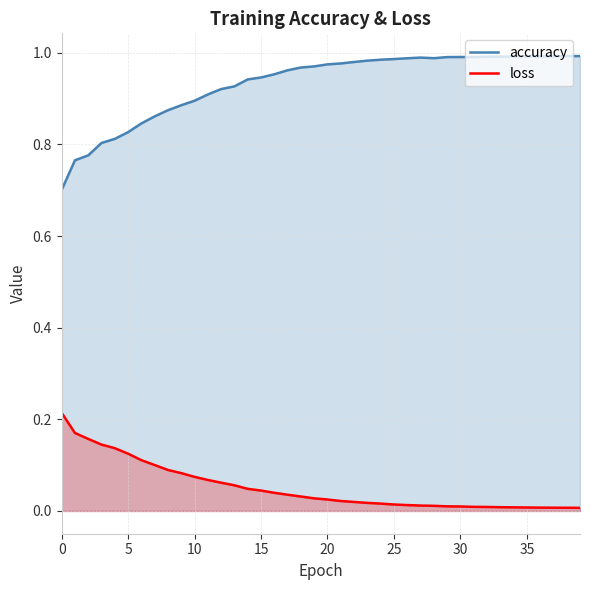

Does the chart have visible grid lines?

Yes